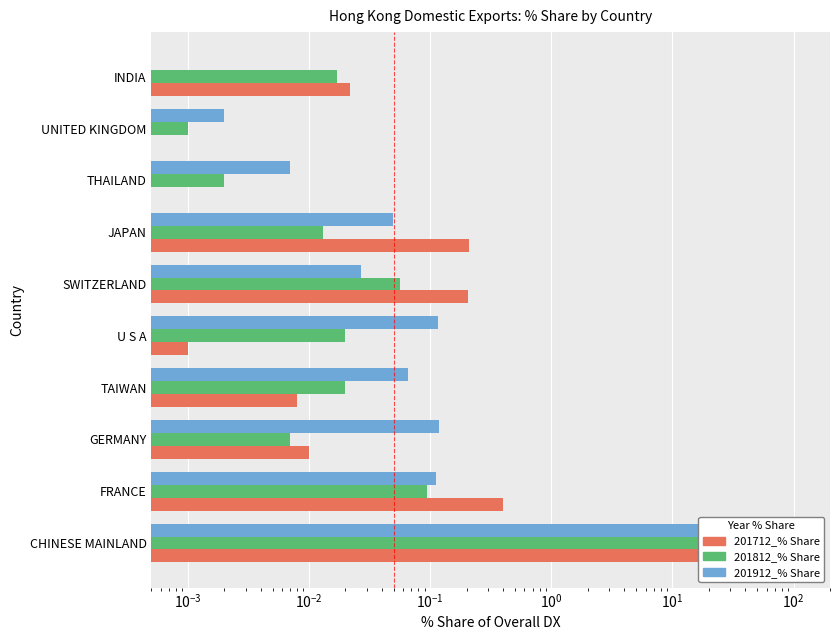

What is the value of the 201912_% Share bar at the 1st from the left?

99.5